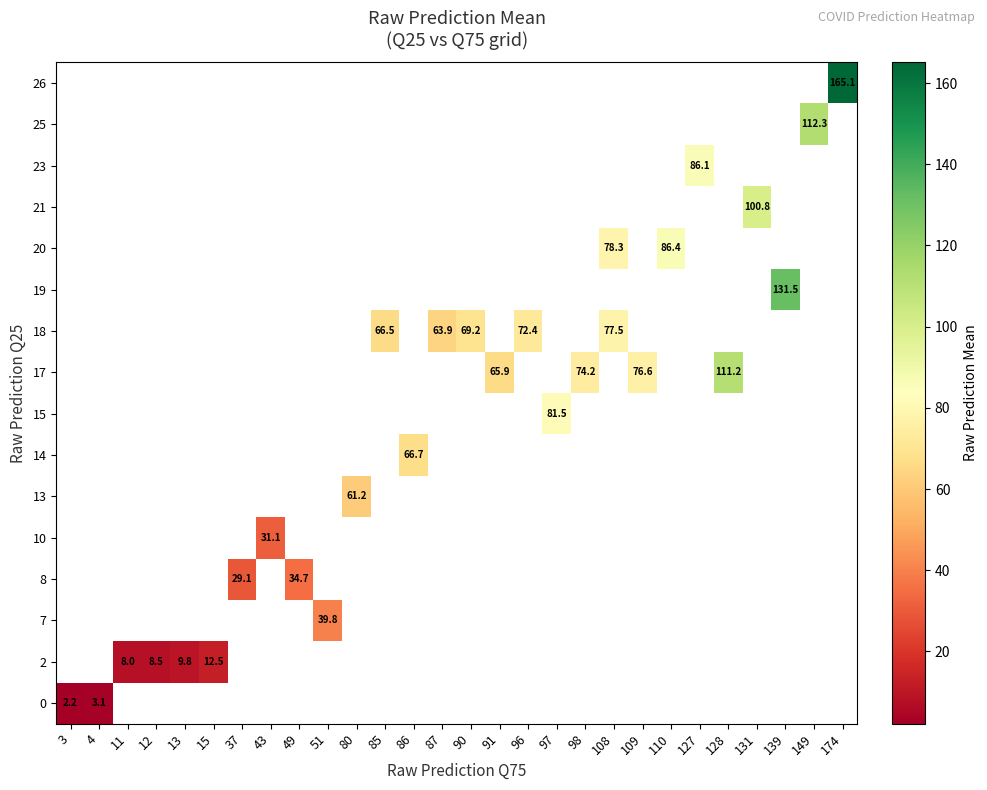

How many distinct data groups are displayed?

16